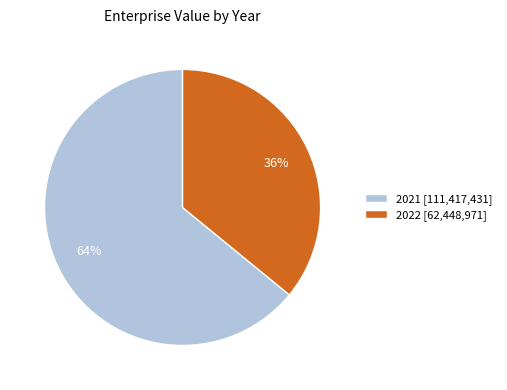

Count the number of slices in the pie.

2